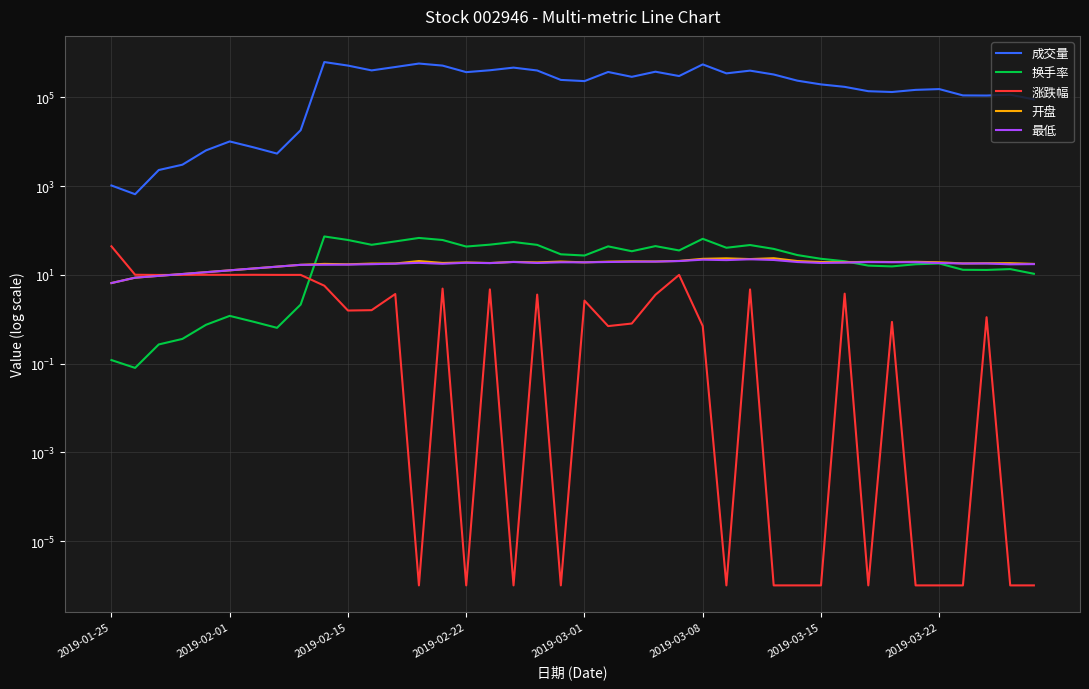

List the series in order of their peak value, lowest first.

最低, 开盘, 涨跌幅, 换手率, 成交量